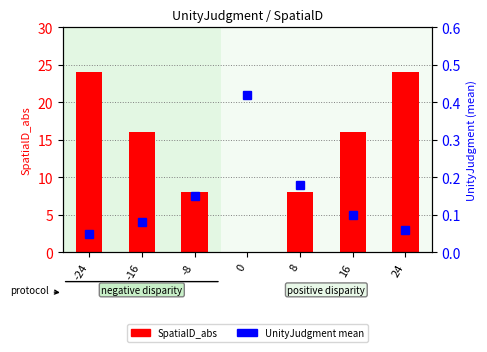

True or false: SpatialD_abs has a value of 36.3 at 24.

False